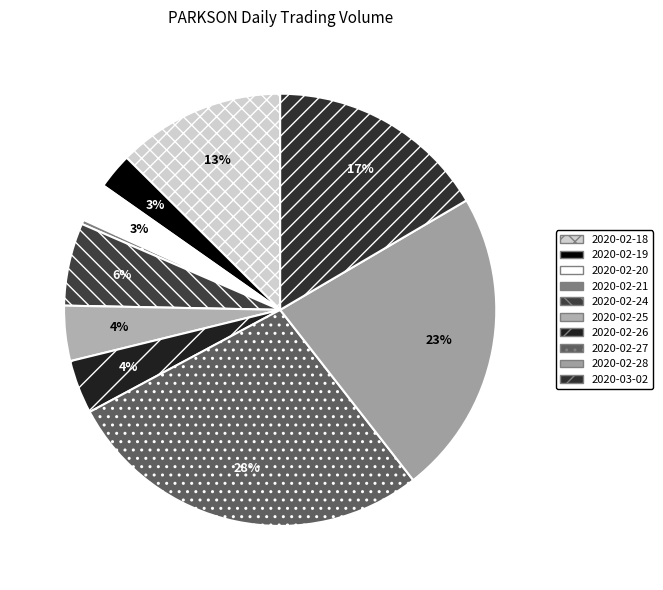

Is it true that 2020-02-21 is 1% of the pie?

False